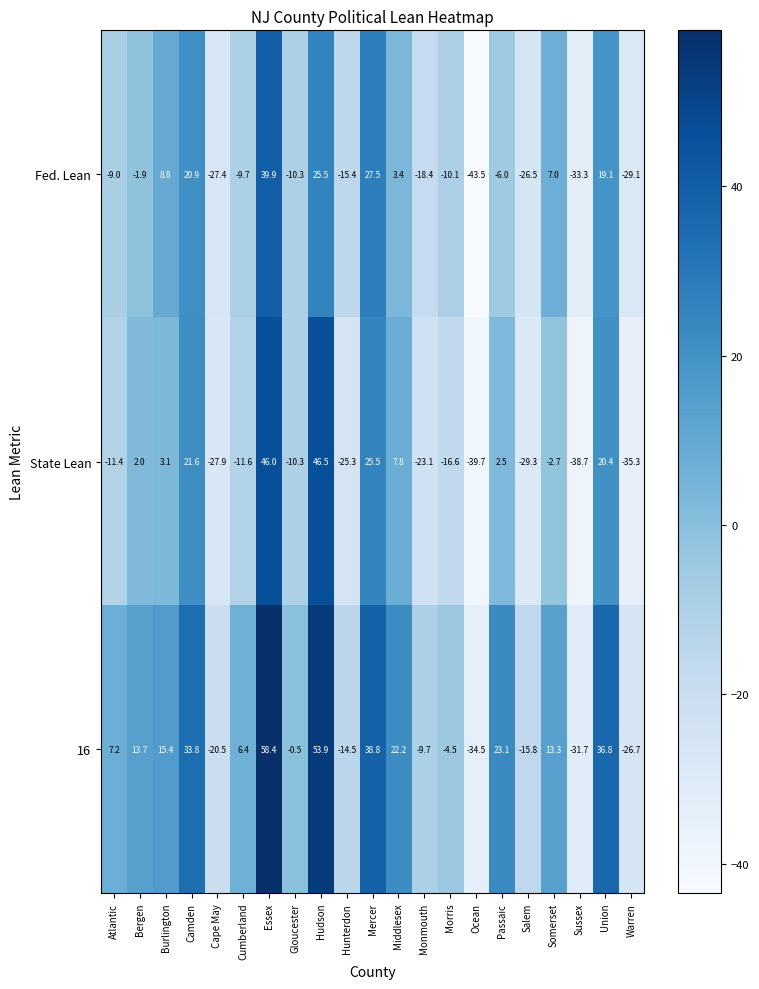

What is the difference between the second highest and second lowest values in the Fed. Lean series?

60.8